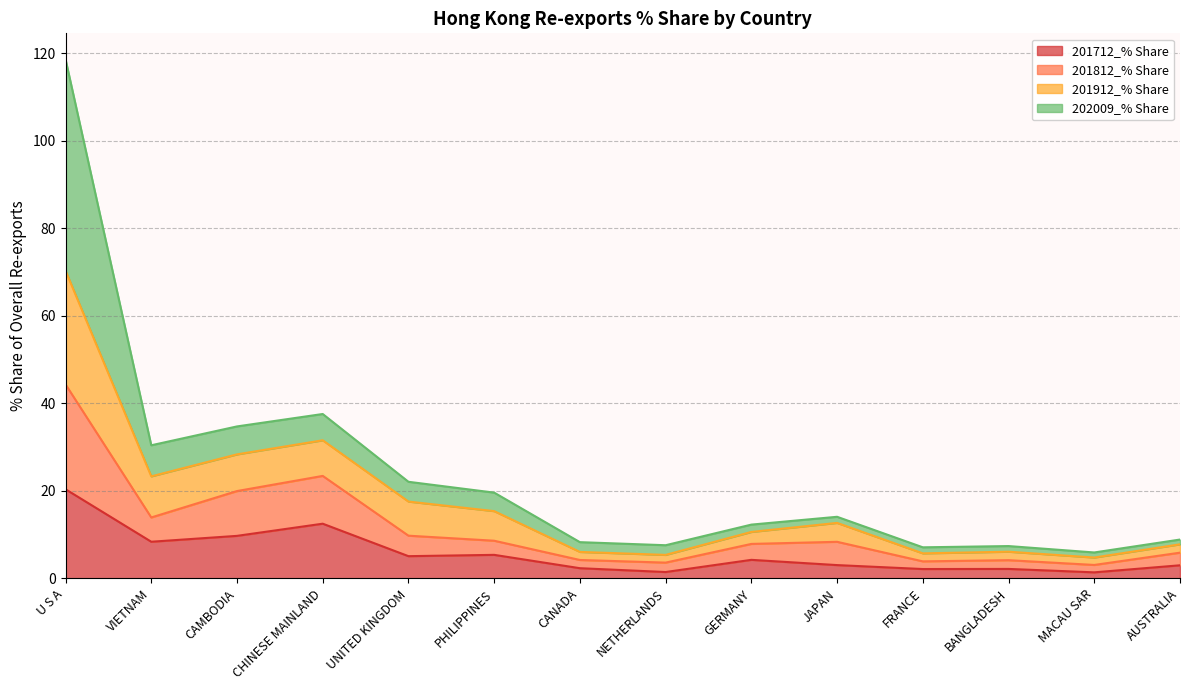

What is the label of the 12th point from the right?

CAMBODIA